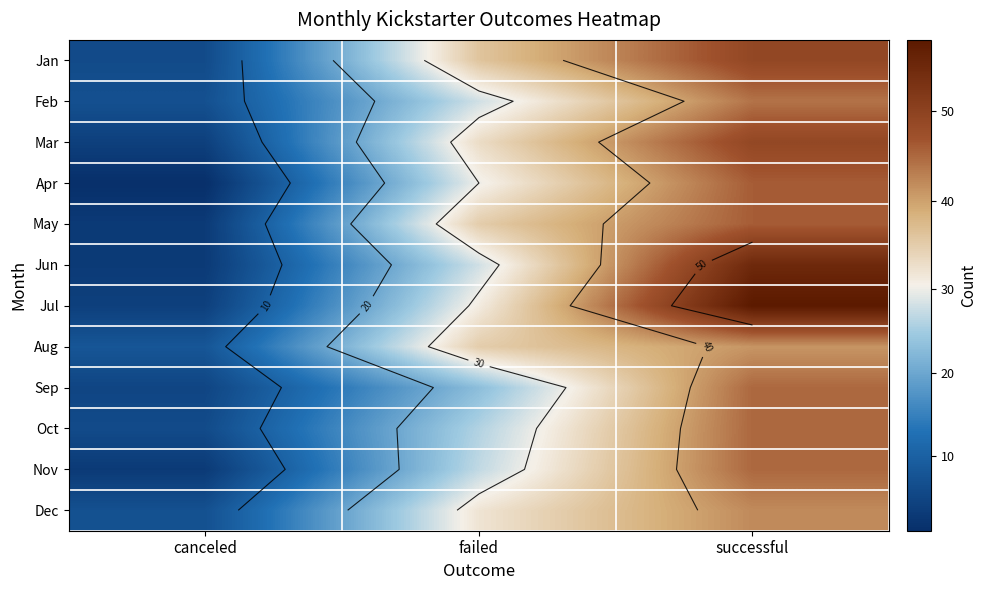

What is the sum of the Jul values at canceled and successful?

62